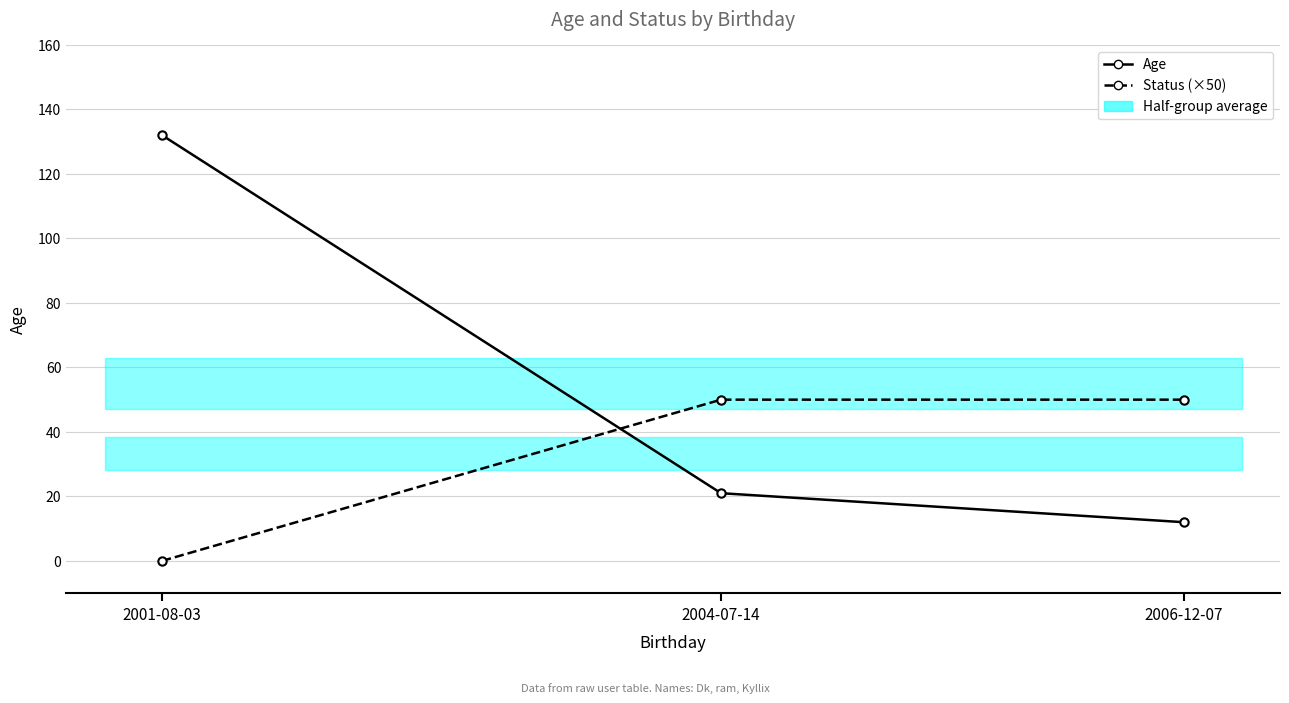

The Age series shows 12 at 2006-12-07. True or false?

True